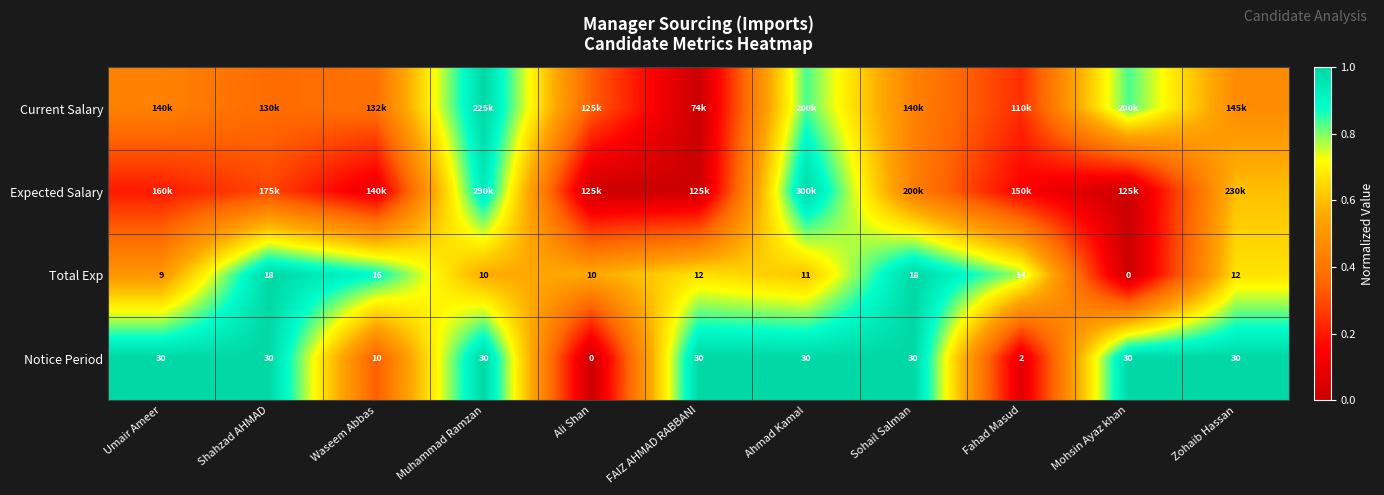

Which category has the lowest value across all series?

FAIZ AHMAD RABBANI